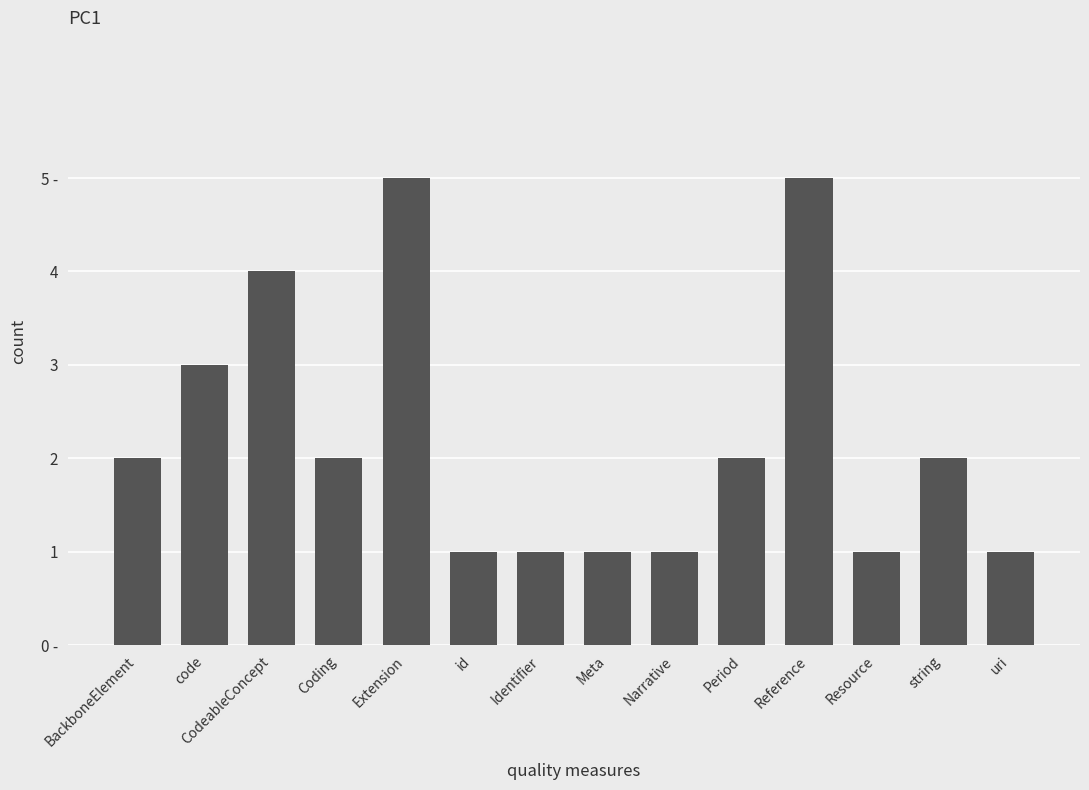

Rank the categories by value from highest to lowest.

Extension, Reference, CodeableConcept, code, BackboneElement, Coding, Period, string, id, Identifier, Meta, Narrative, Resource, uri